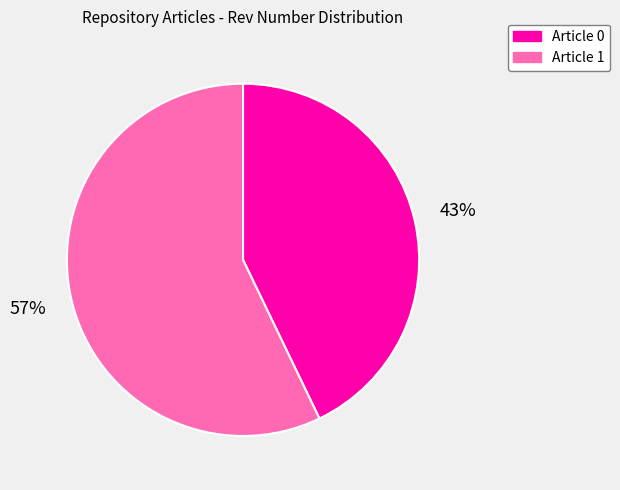

What is the smallest slice in the pie chart?

Article 0